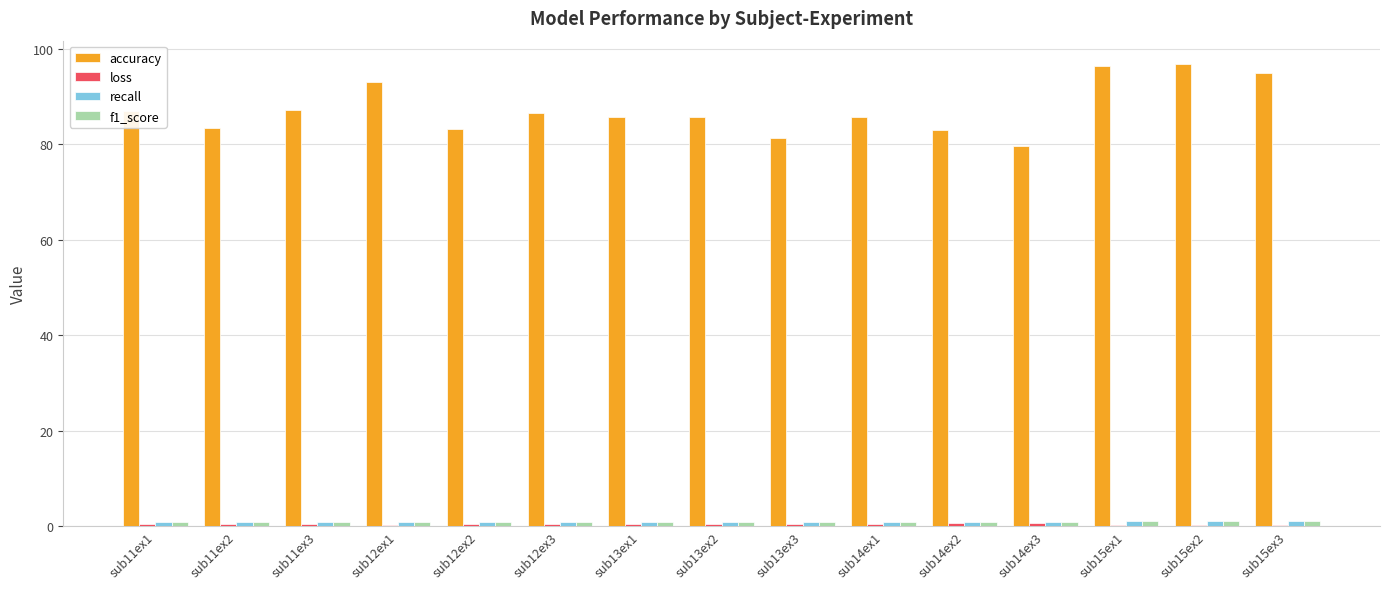

What is the total value across all series at sub12ex2?

85.3